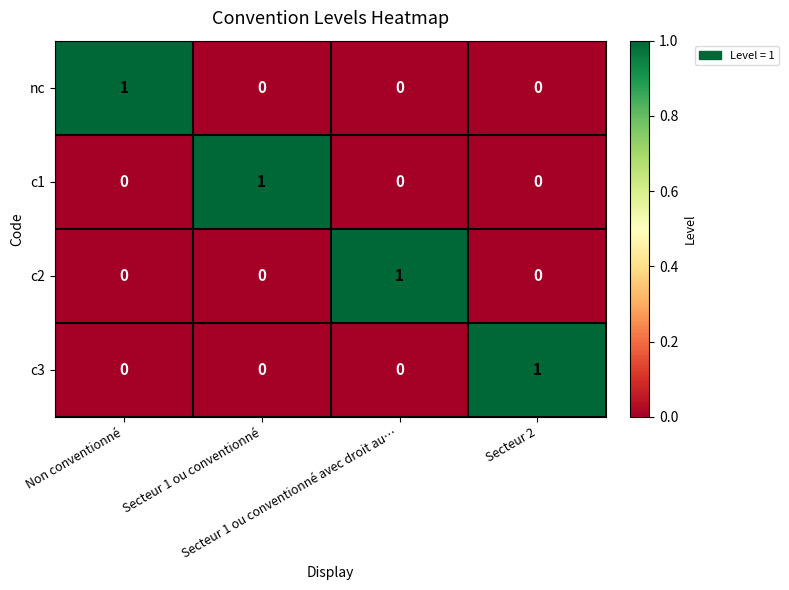

Count the nc values in the range 0 to 1.

4